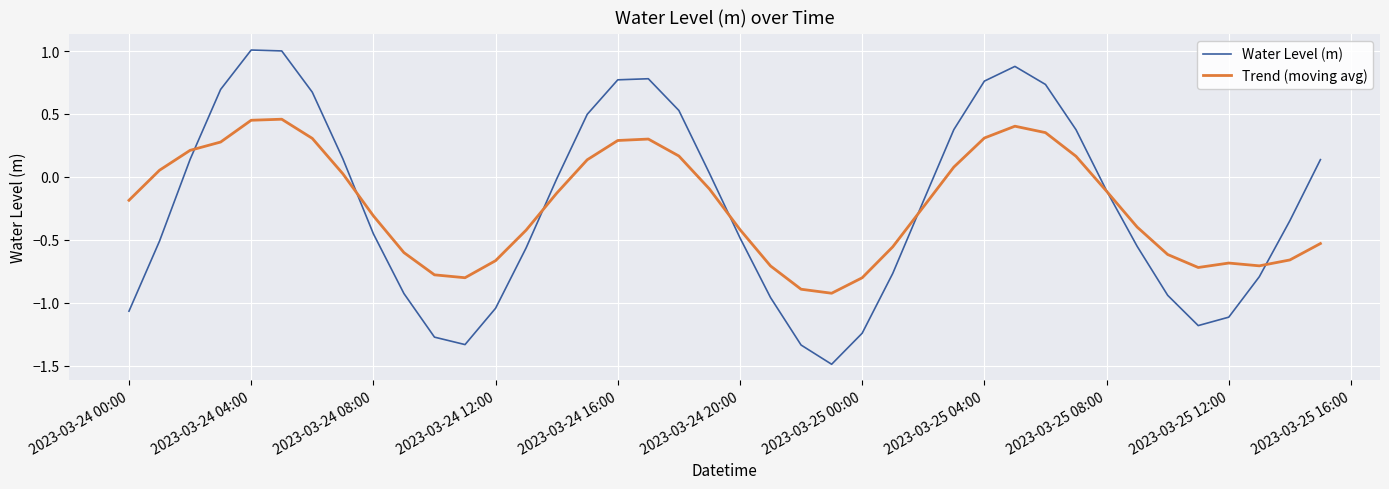

What are all the series names shown in the legend?

Water Level (m), Trend (moving avg)